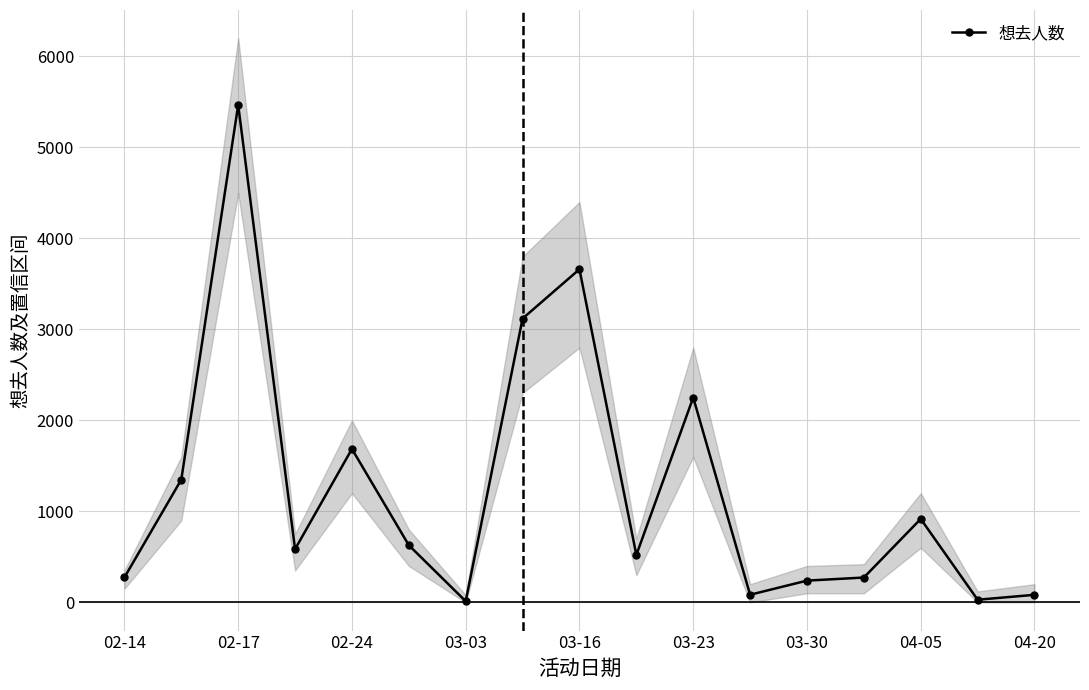

At which category does 想去人数 reach its first local peak?

02-17